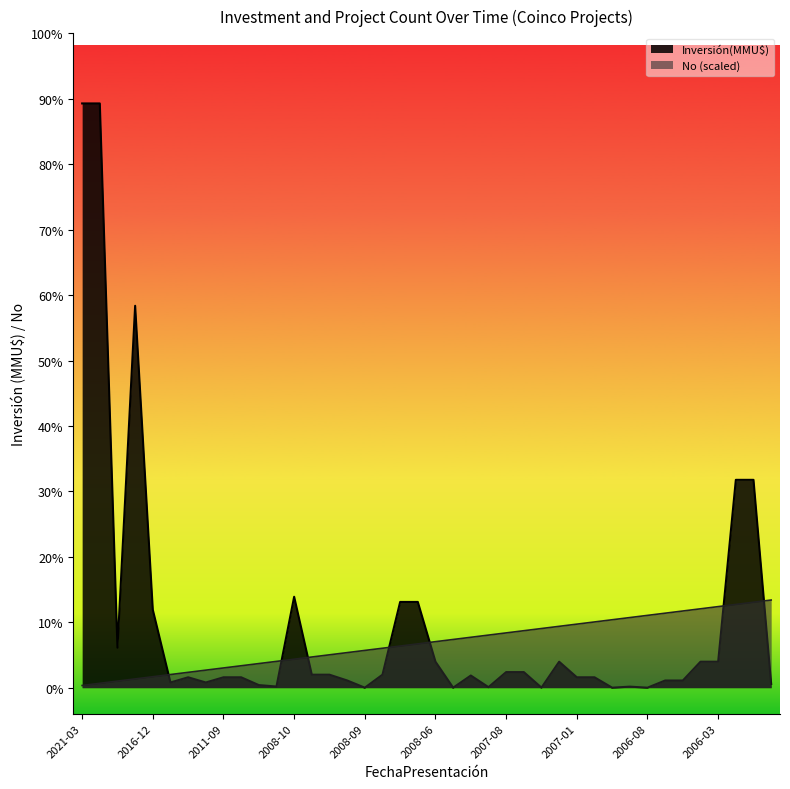

The No series shows 1684.9 at 2007-08. True or false?

False